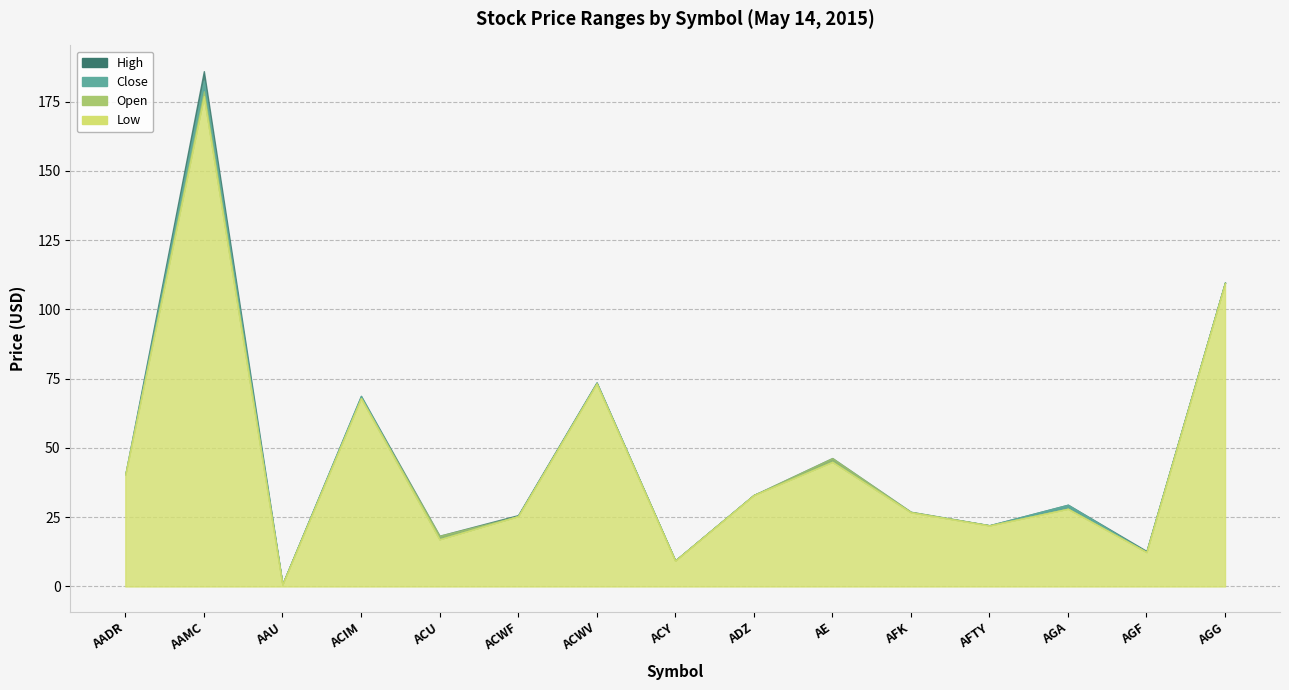

How many values in the Low series exceed 28?

8